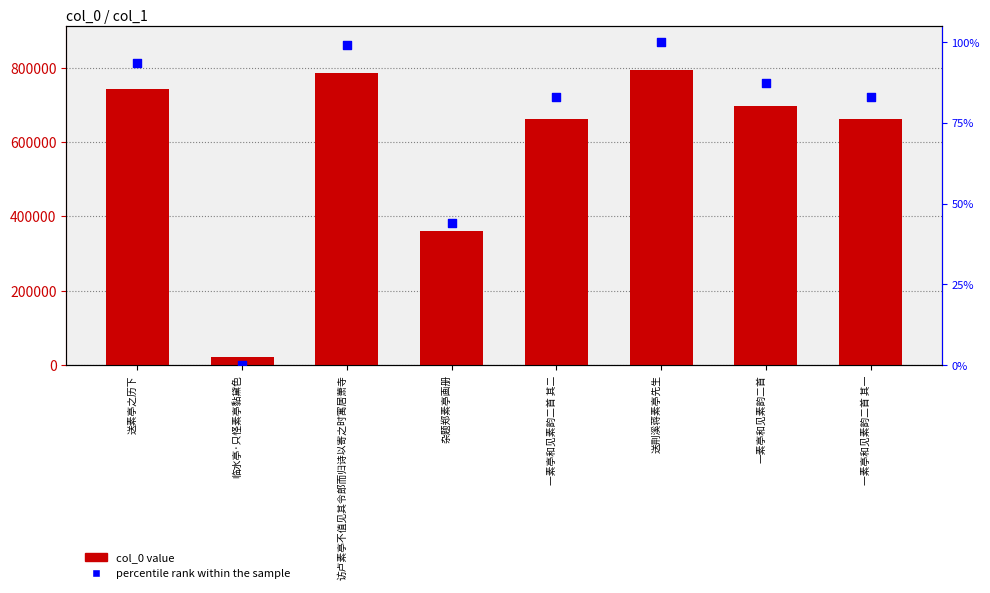

Which series contains the lowest Y value?

percentile rank within the sample